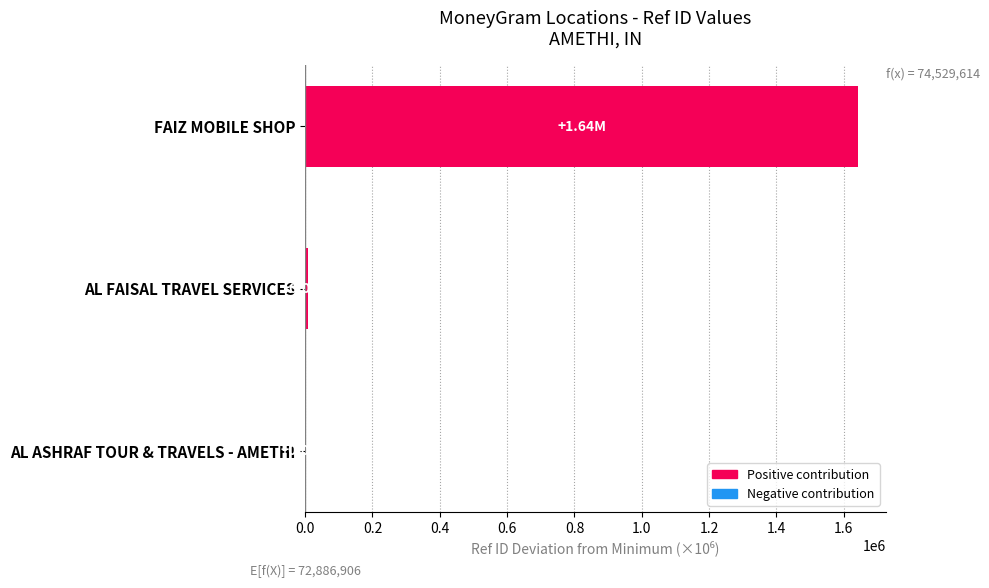

Between AL FAISAL TRAVEL SERVICES and FAIZ MOBILE SHOP, which is larger?

FAIZ MOBILE SHOP